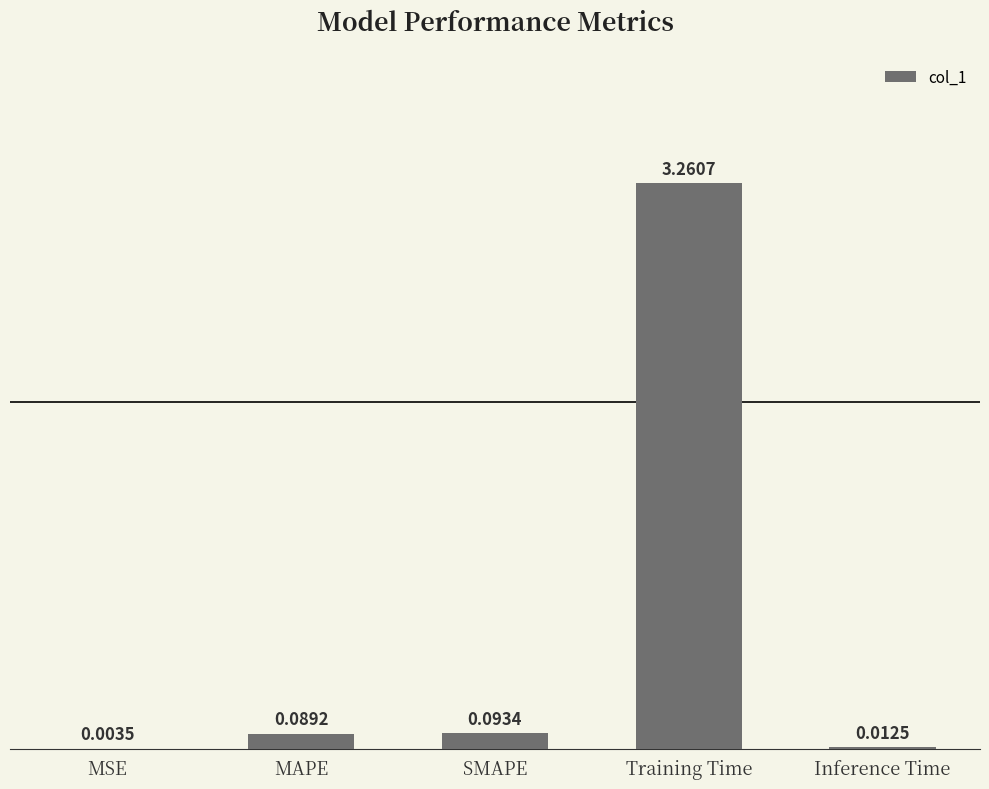

Which has a higher value, Training Time or SMAPE?

Training Time